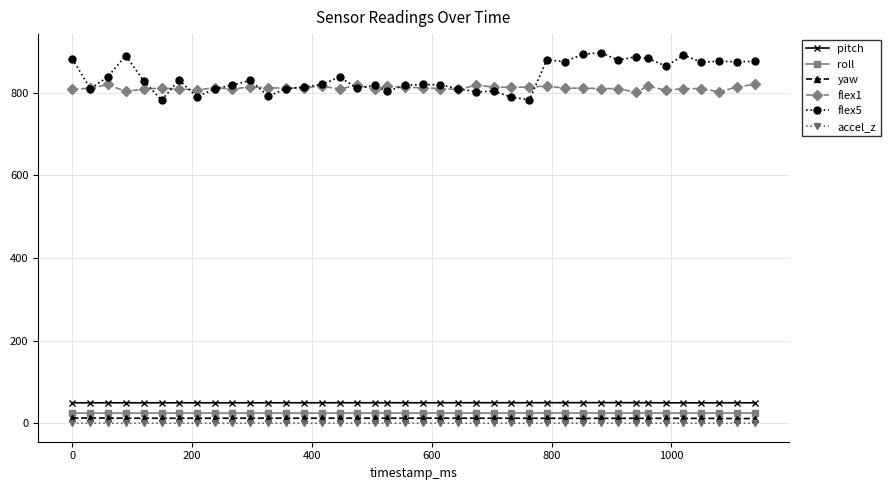

What is the value of the pitch point at the 8th from the left?

49.9